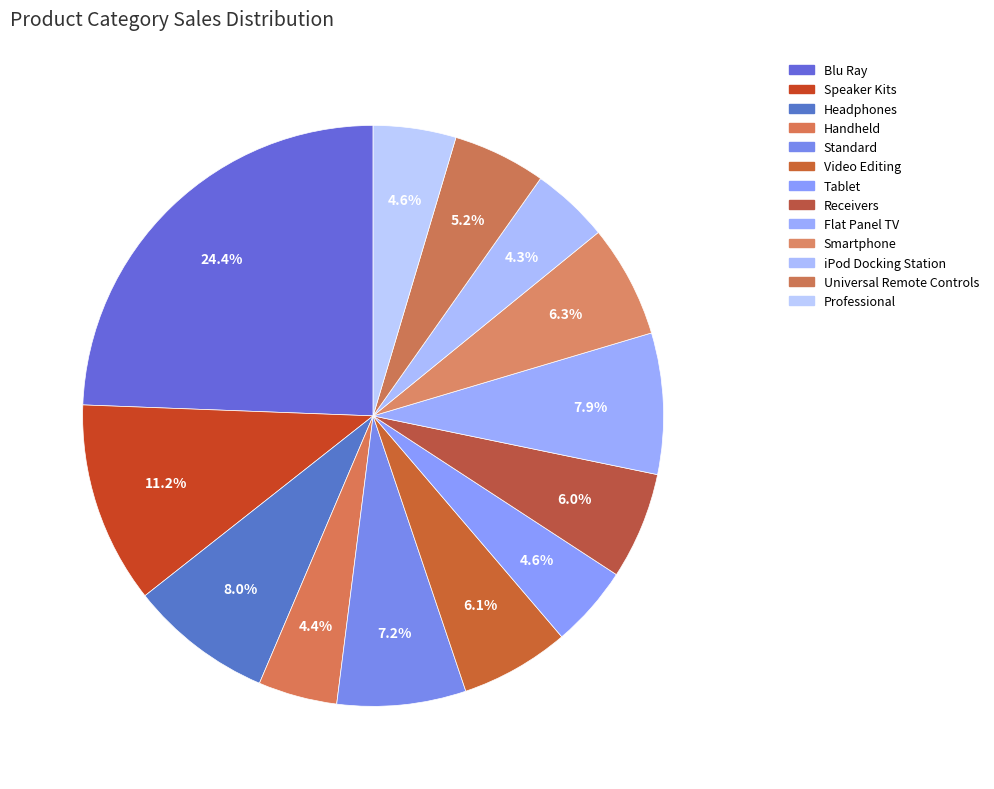

Which slice is the largest?

Blu Ray